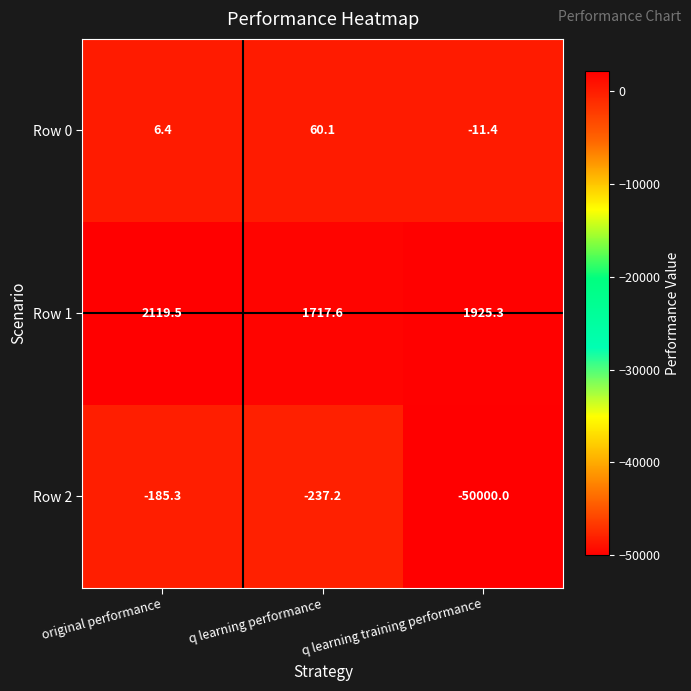

What is the minimum value for Row 2?

-50000.0